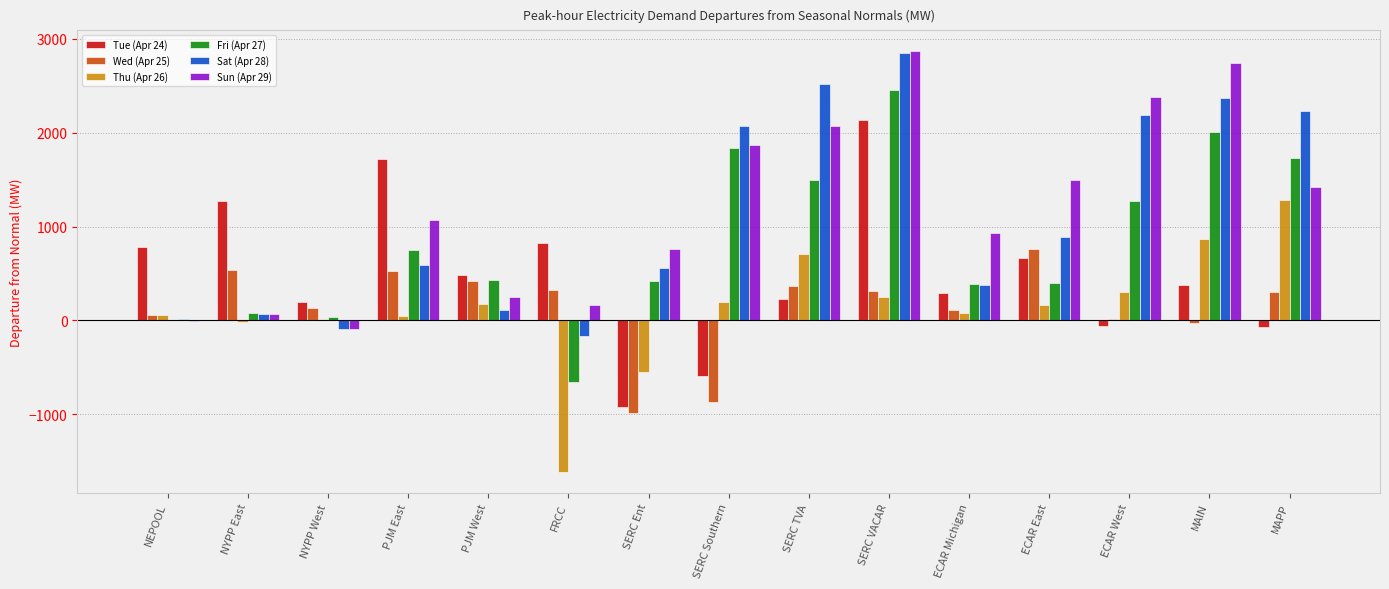

The Tue (Apr 24) series shows 768.5 at SERC VACAR. True or false?

False